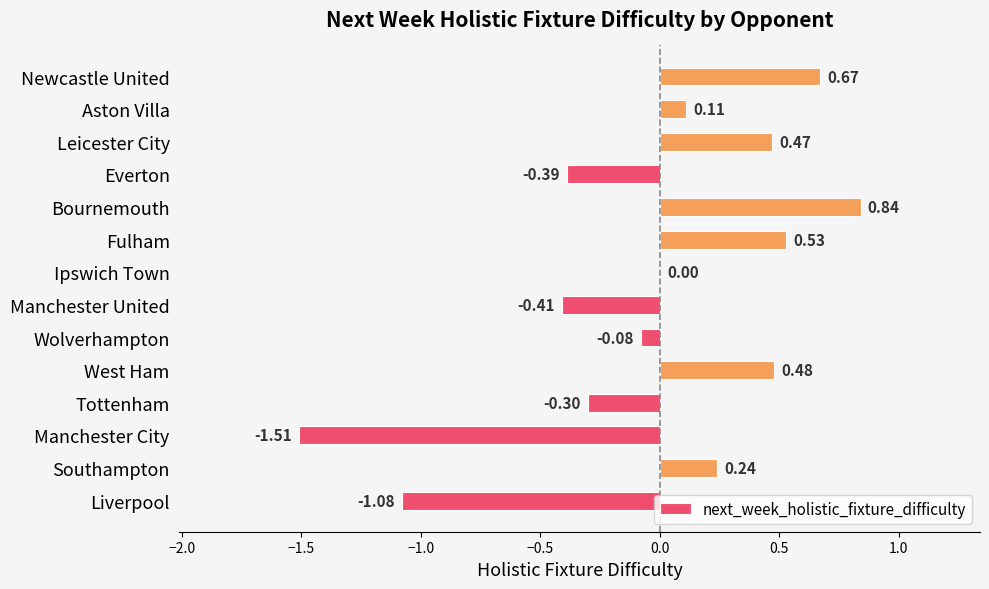

At which category does the chart reach its peak across all series?

Bournemouth